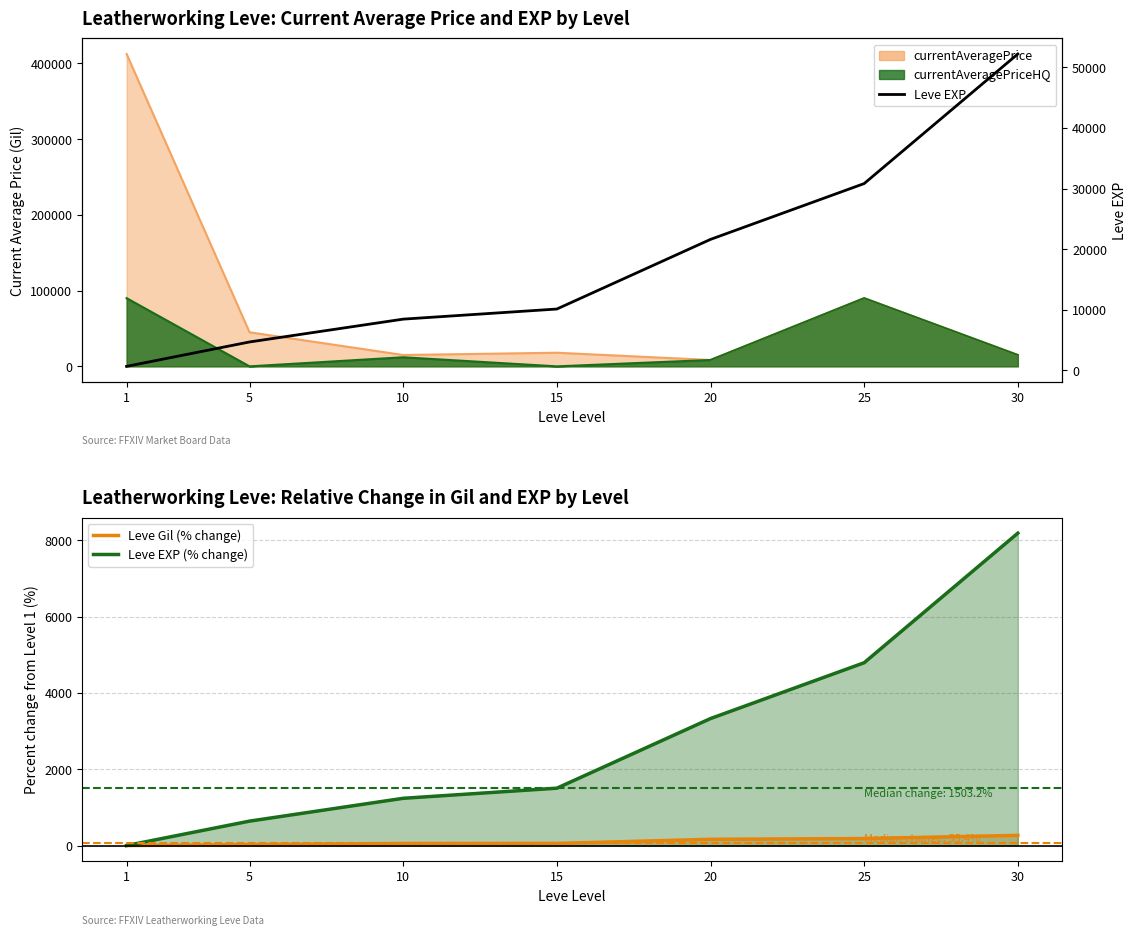

Rank the categories by Leve EXP (% change) value from highest to lowest.

30, 25, 20, 15, 10, 5, 1